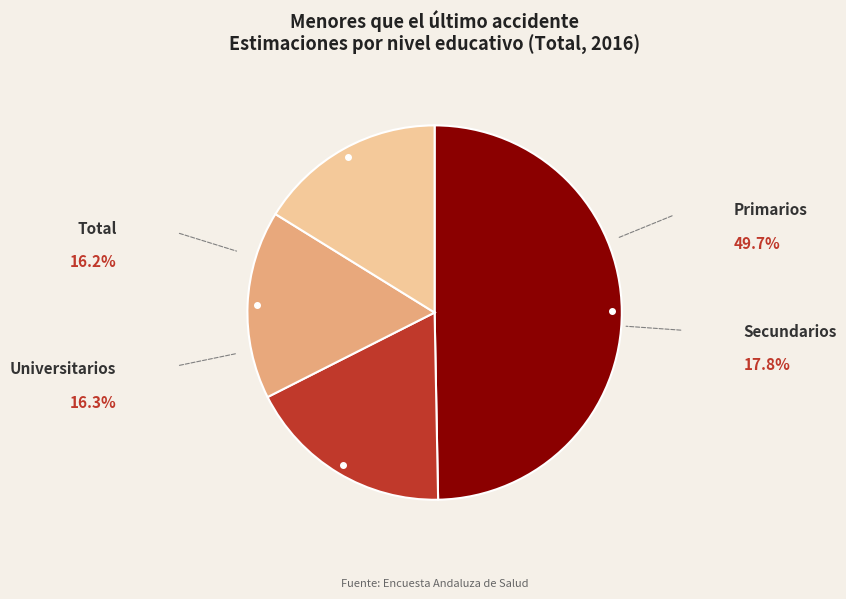

Does any single category account for the majority?

No